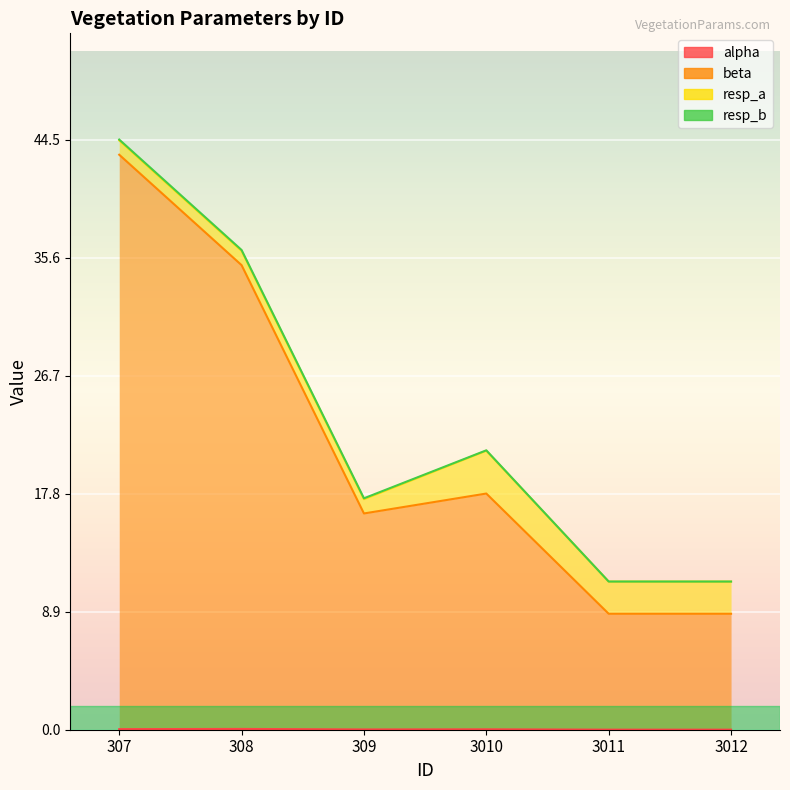

What is the sum of all alpha values?

0.2